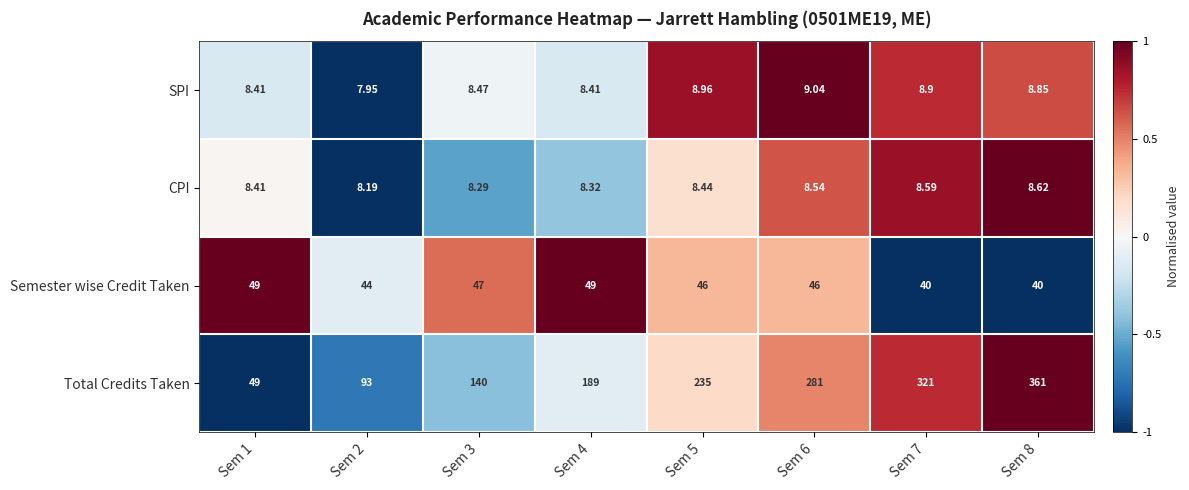

How many data points in Semester wise Credit Taken are less than 46?

3